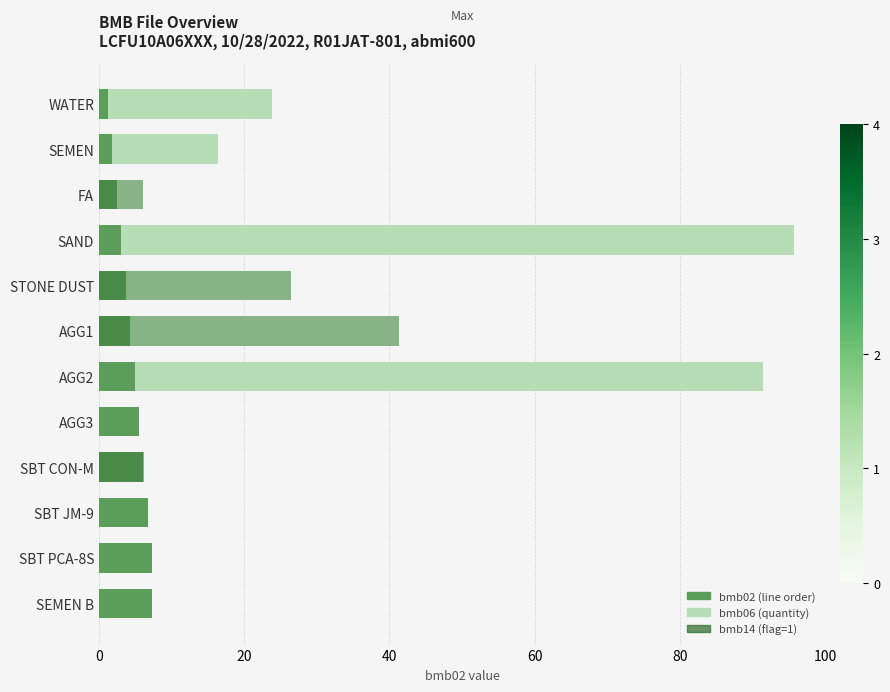

True or false: bmb02 (line order) has a value of 11.9 at SEMEN B.

False